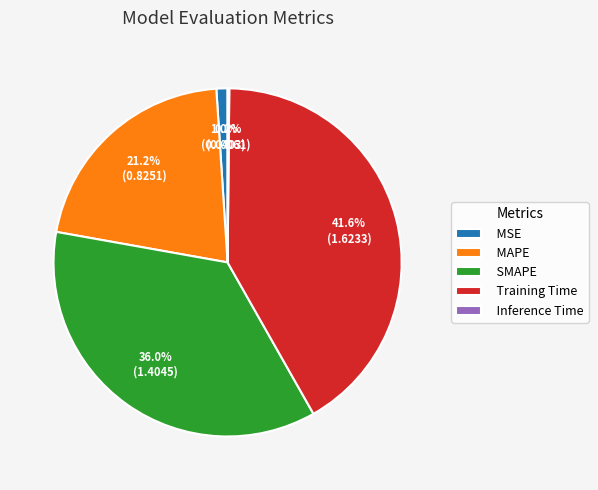

To the nearest percent, what is the combined percentage of Training Time and SMAPE?

78%